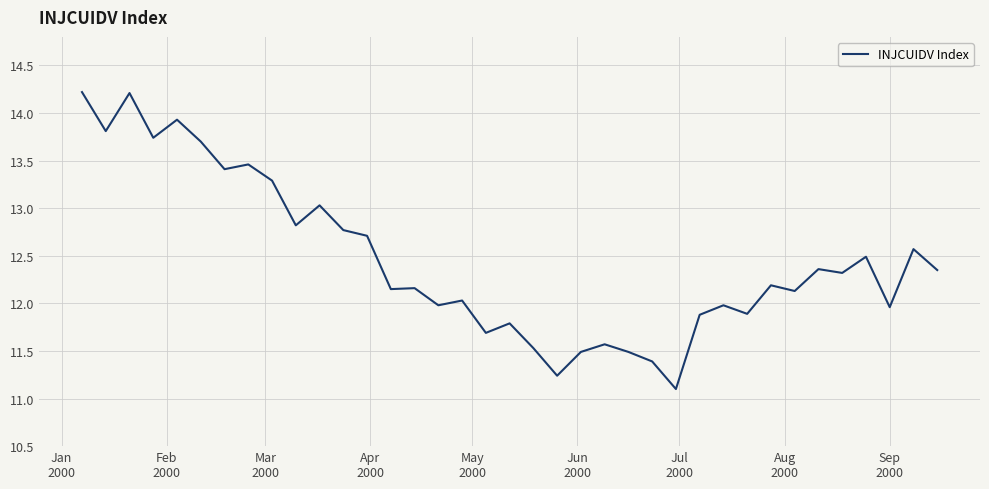

What is the maximum value shown in the chart?

14.2